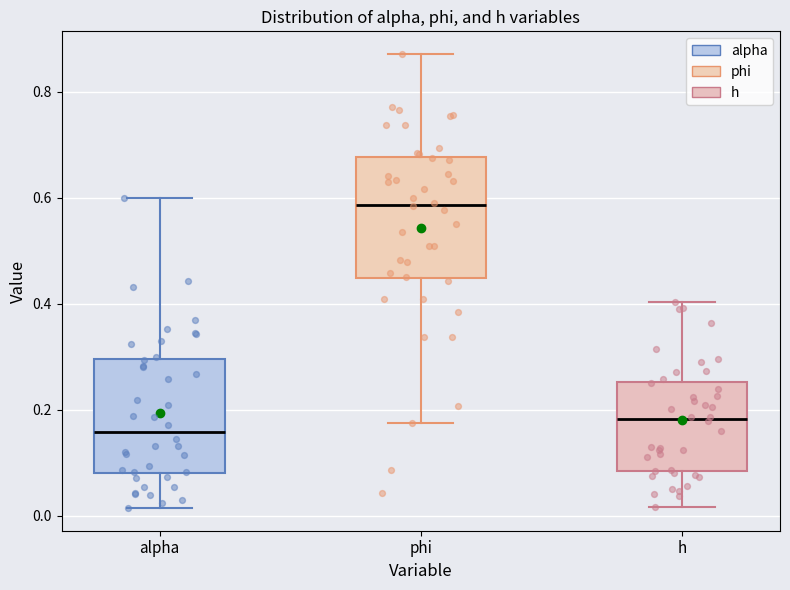

Reading left to right, transcribe this box plot: for each box, give where its median line is, the range the box spans, and where its two whiskers end, as read against the y-axis. The values are not printed on the chart, so give them approximately, as read against the axis.

alpha: median 0.16, box 0.08 to 0.30, whiskers 0.02 to 0.60
phi: median 0.58, box 0.44 to 0.68, whiskers 0.18 to 0.88
h: median 0.18, box 0.08 to 0.26, whiskers 0.02 to 0.40